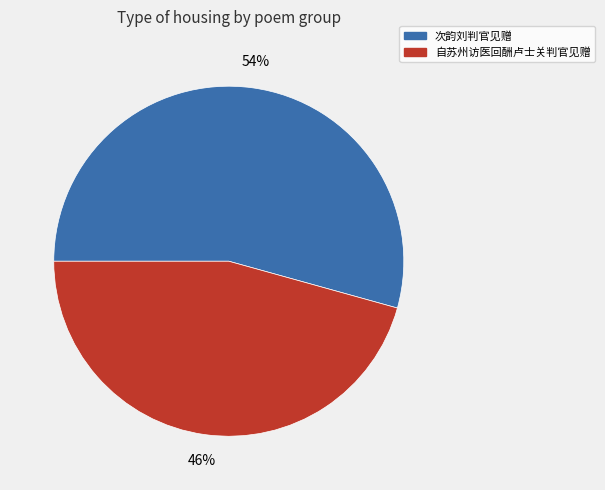

Does any single category account for the majority?

Yes